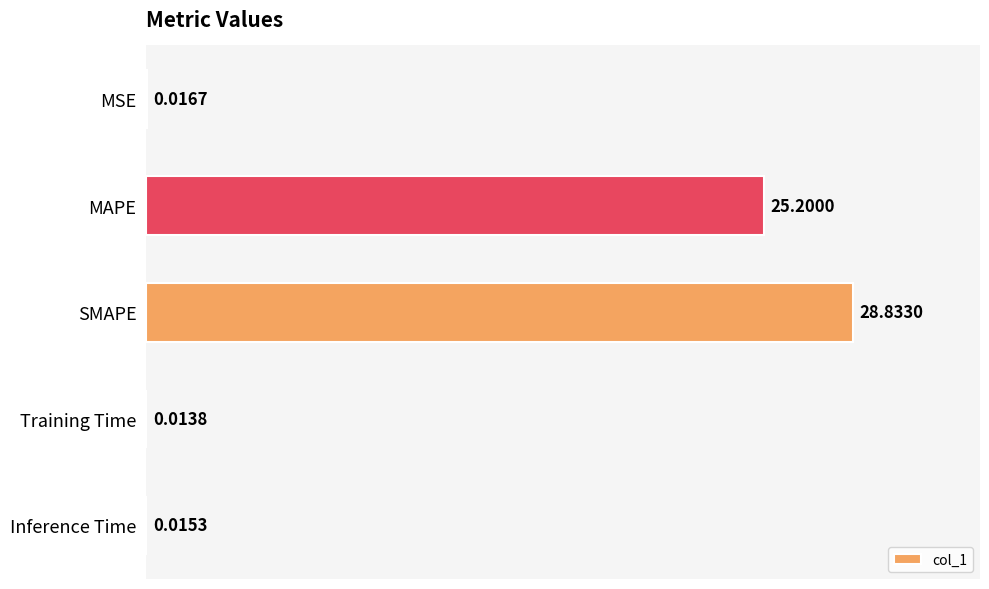

Where is the data nearest to the value 14?

MAPE